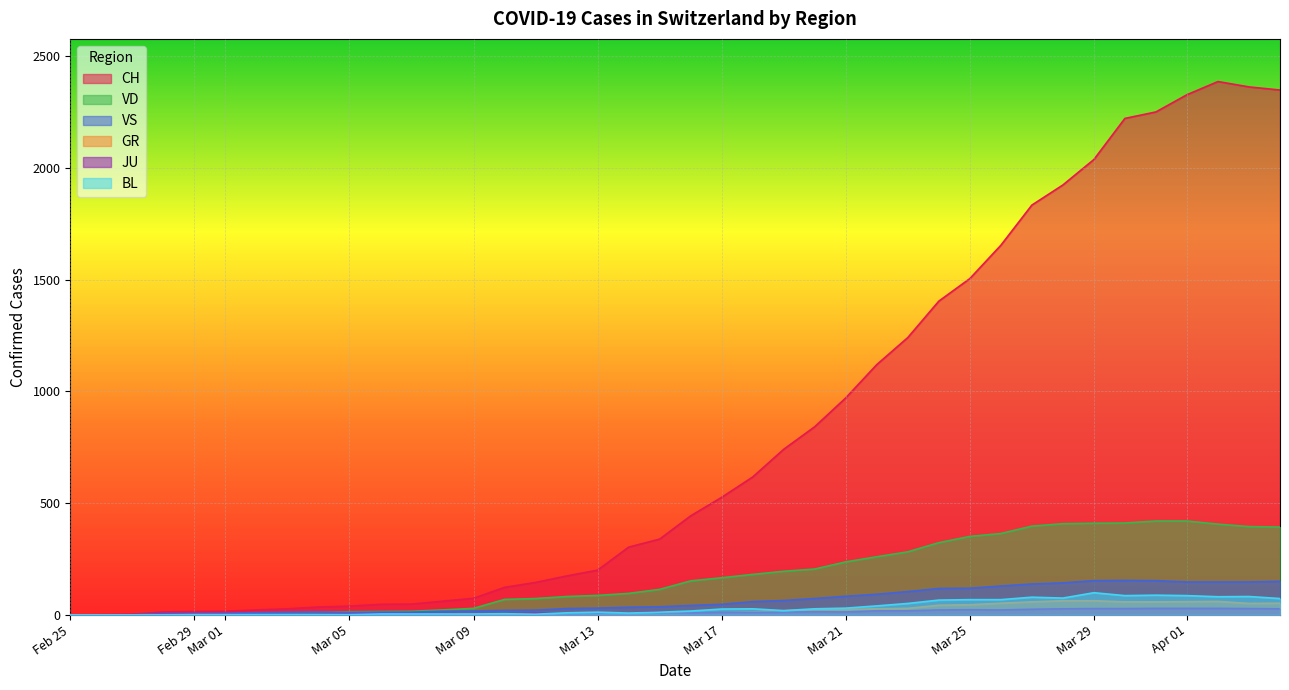

What is the label of the 25th point from the left?

2020-03-20